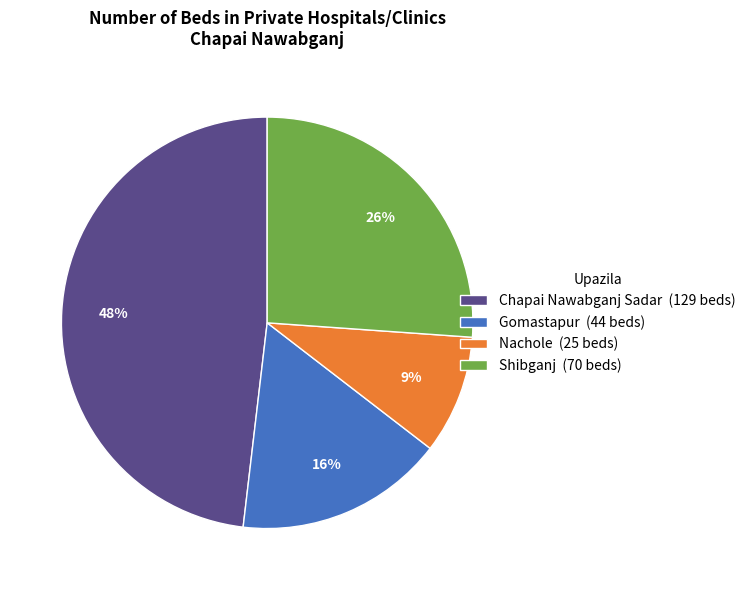

What is the smallest slice in the pie chart?

Nachole